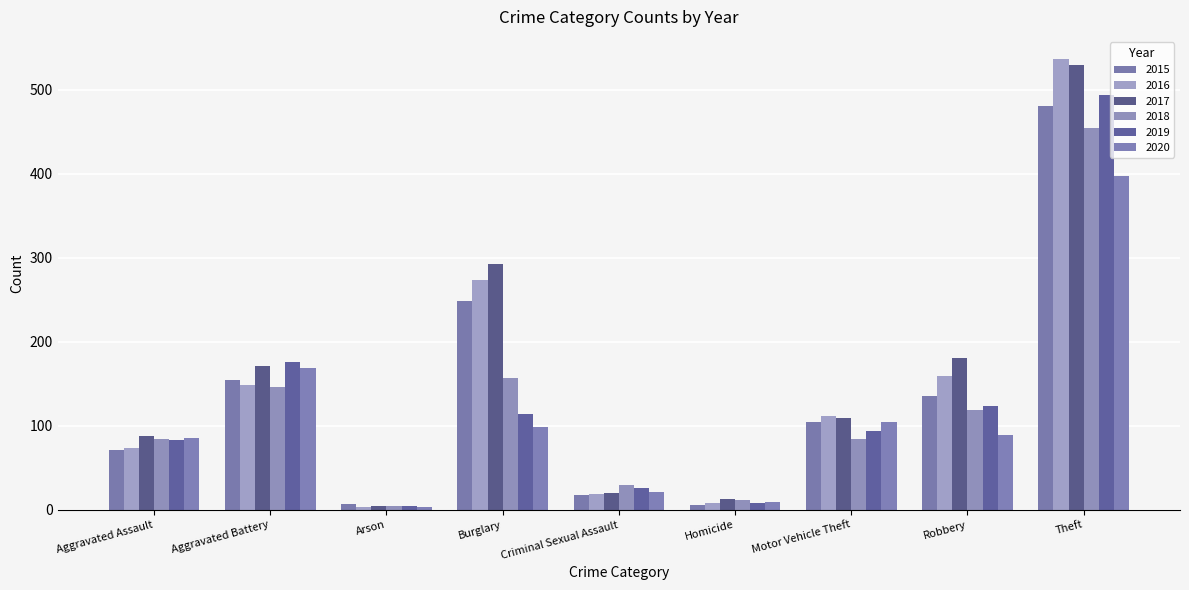

Which category has the lowest value in the 2020 series?

Arson